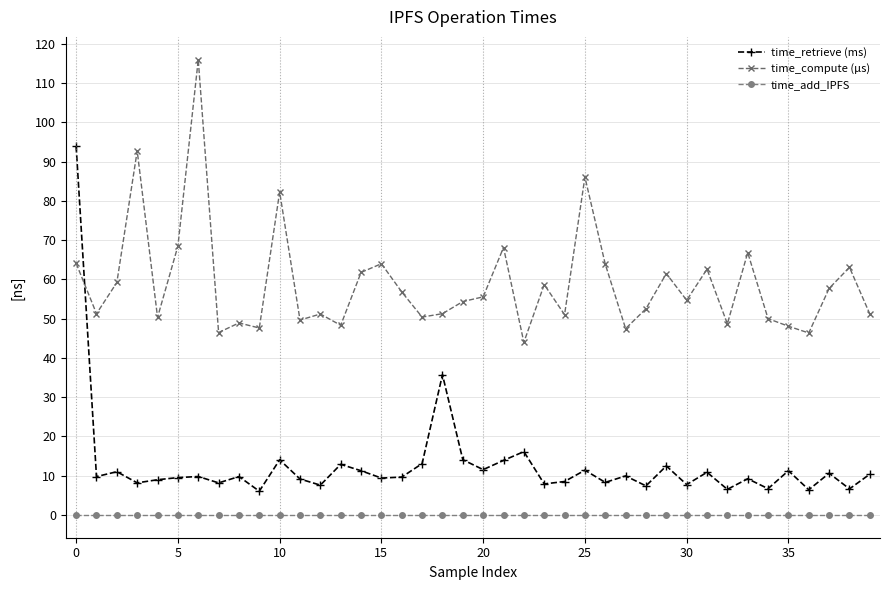

True or false: time_compute (µs) and time_add_IPFS intersect in this chart.

False